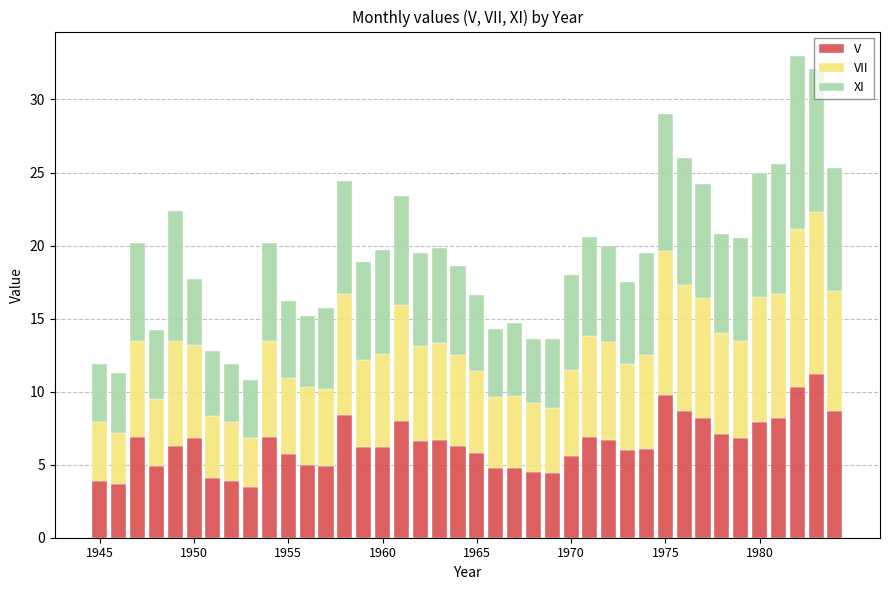

What is the lowest value of the V series?

3.5